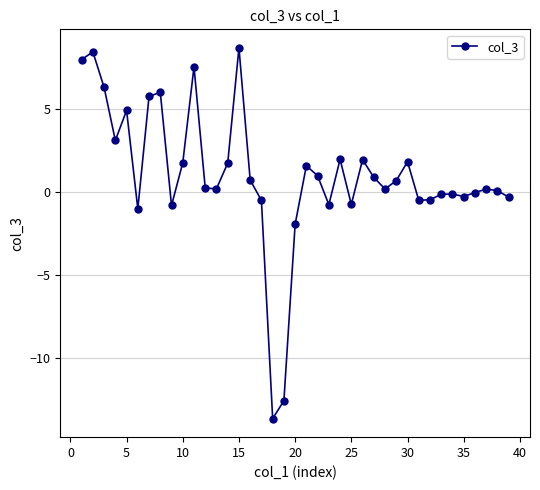

How many categories are shown in the chart?

39